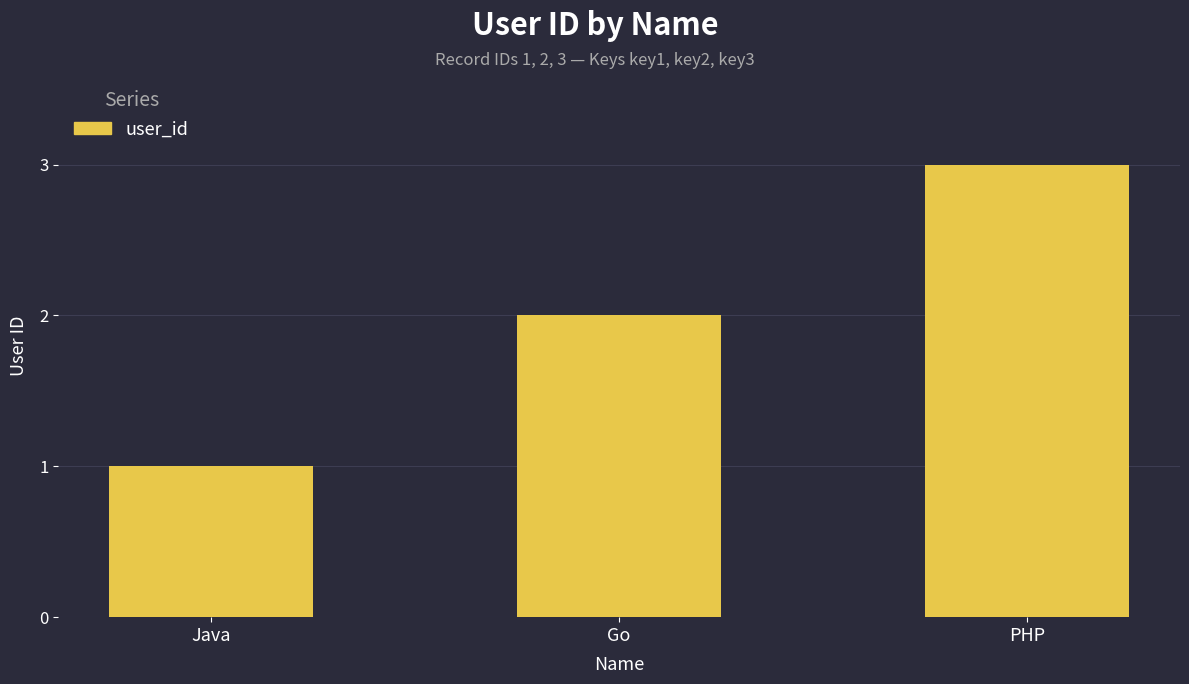

What is the ratio of the value at Go to the value at Java?

2.0